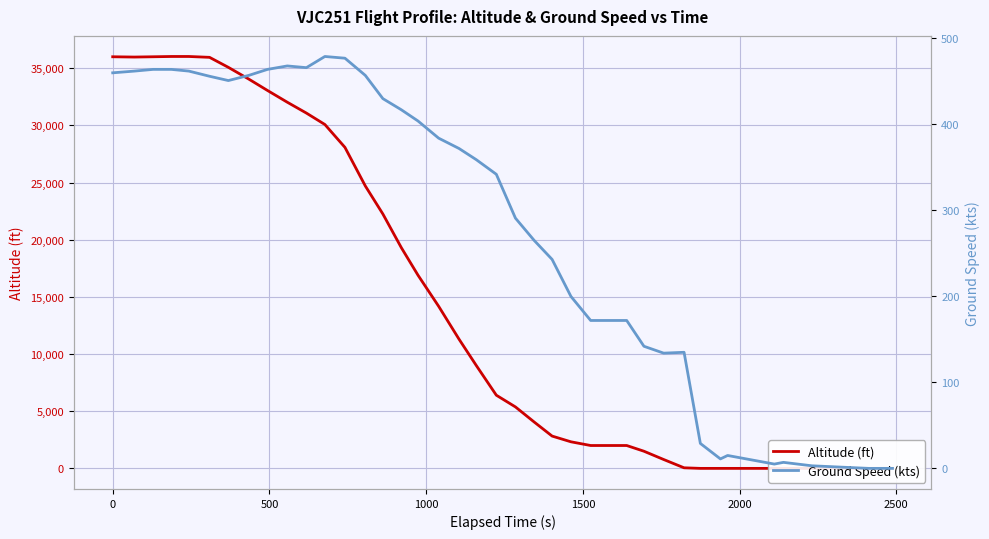

At how many categories does at least one series exceed 3649?

23